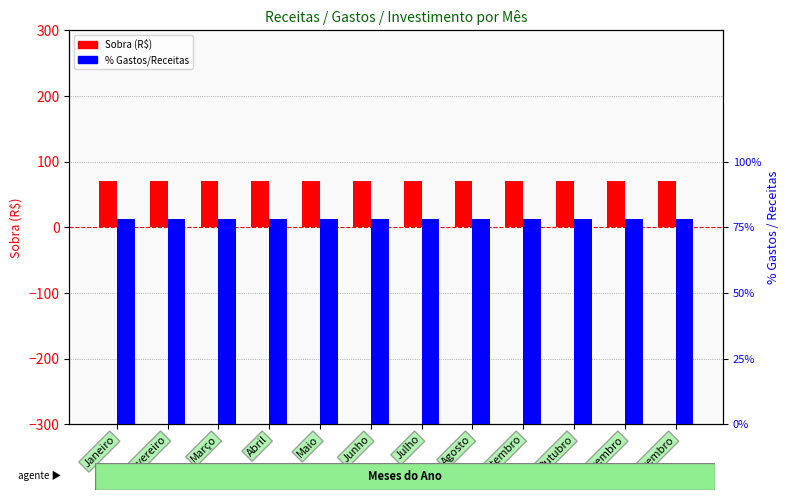

How many groups of bars are there?

12